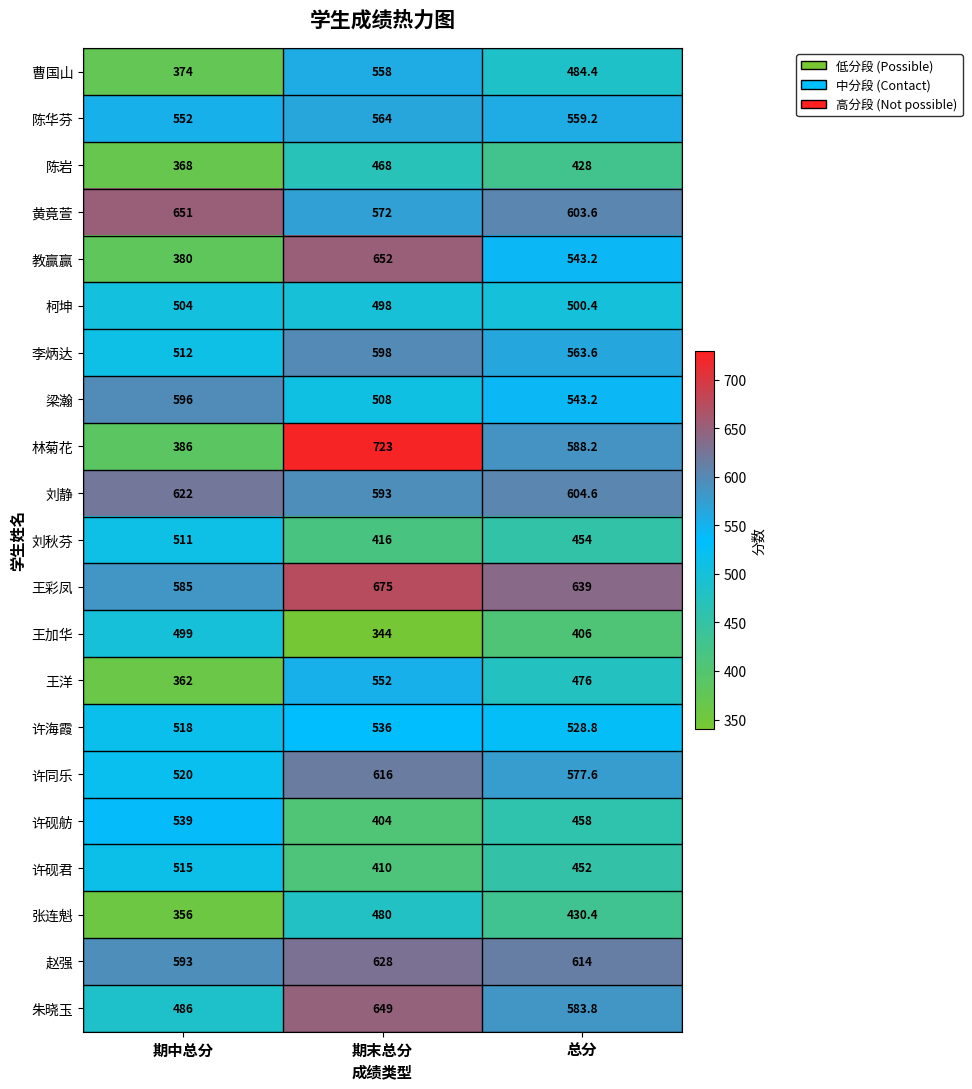

At how many categories does at least one series exceed 580?

3